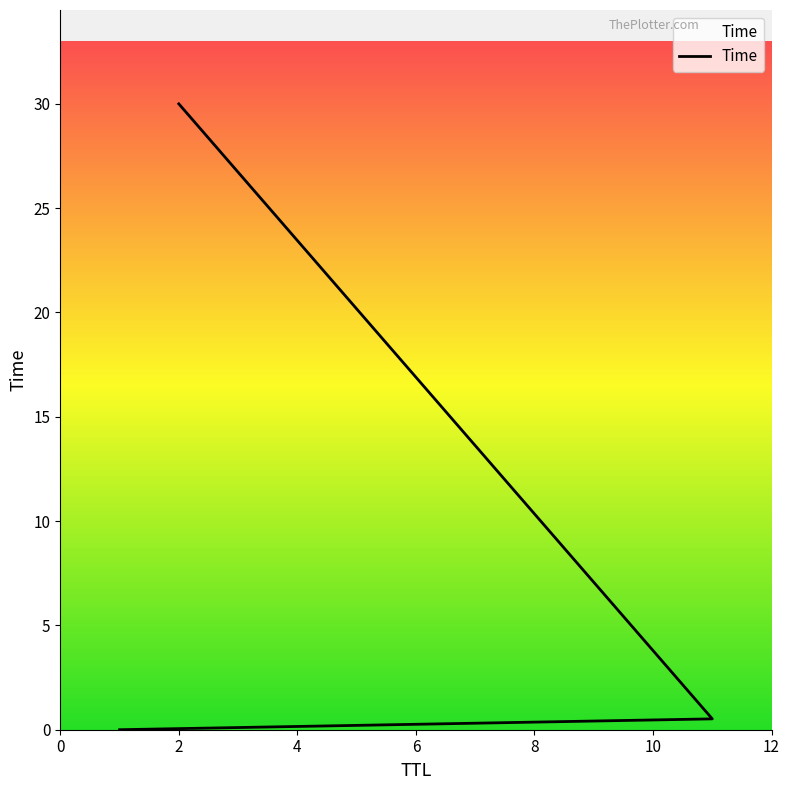

Does the chart have visible grid lines?

No